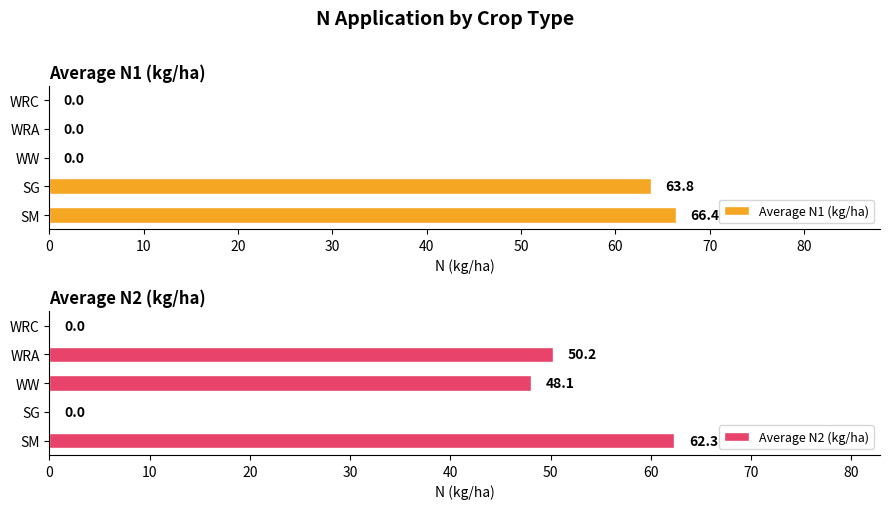

What is the average value of the Average N1 (kg/ha) series?

26.0